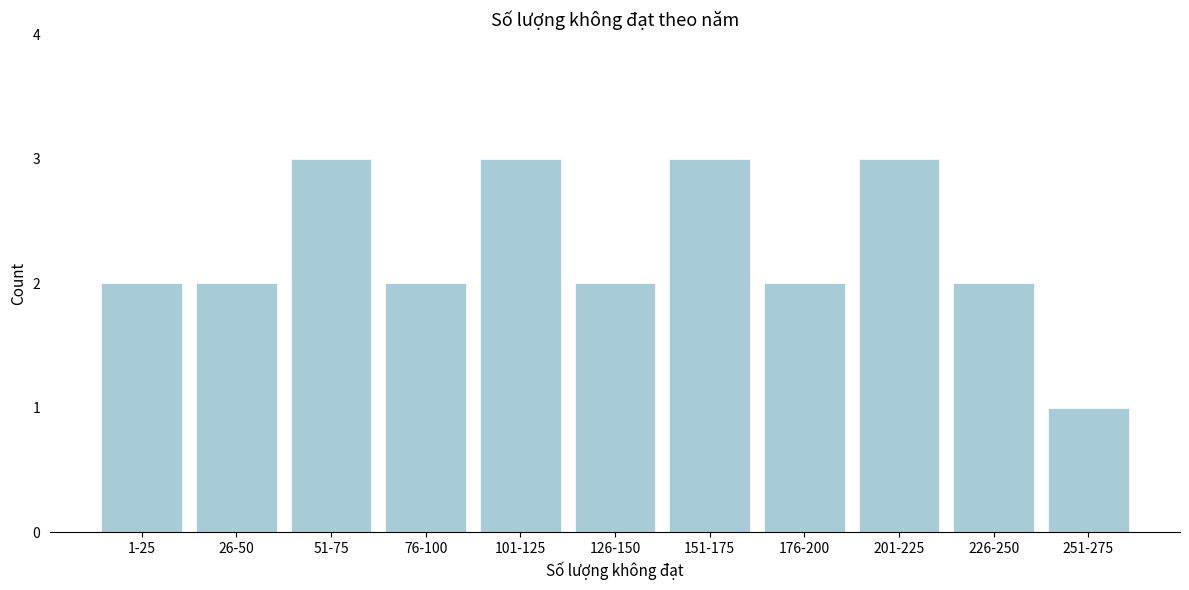

Reading left to right, list all the values displayed in this chart.

1-25=2	26-50=2	51-75=3	76-100=2	101-125=3	126-150=2	151-175=3	176-200=2	201-225=3	226-250=2	251-275=1